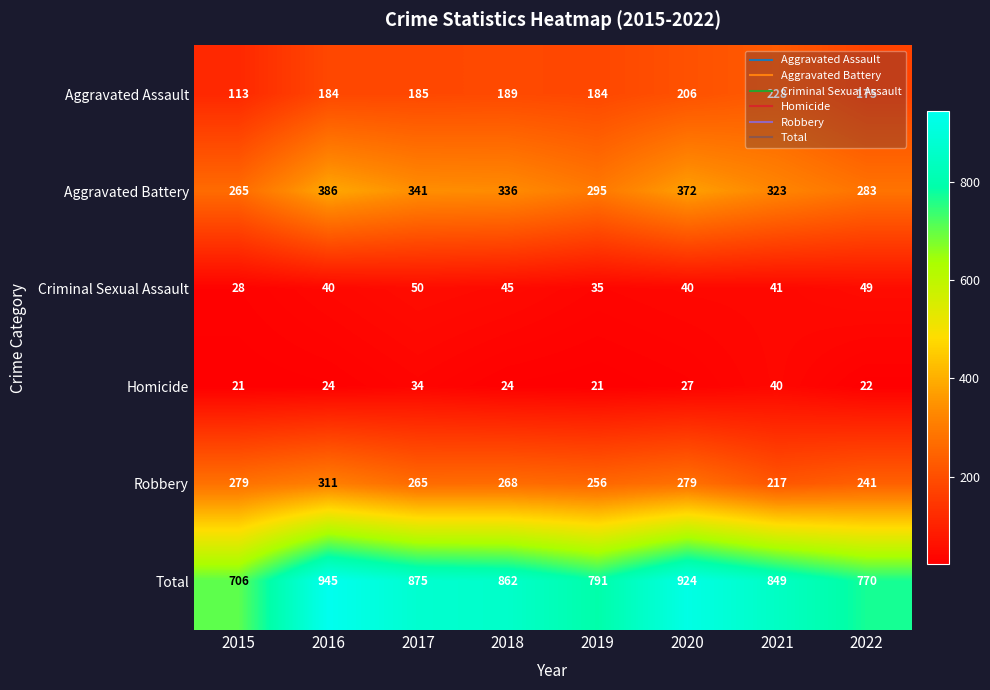

Rank the series at 2015 from lowest to highest value.

Homicide, Criminal Sexual Assault, Aggravated Assault, Aggravated Battery, Robbery, Total